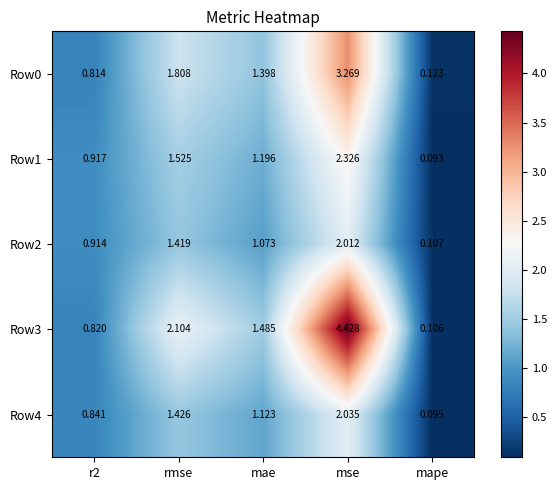

Is the value of Row0 at r2 greater than the value of Row2 at rmse?

No